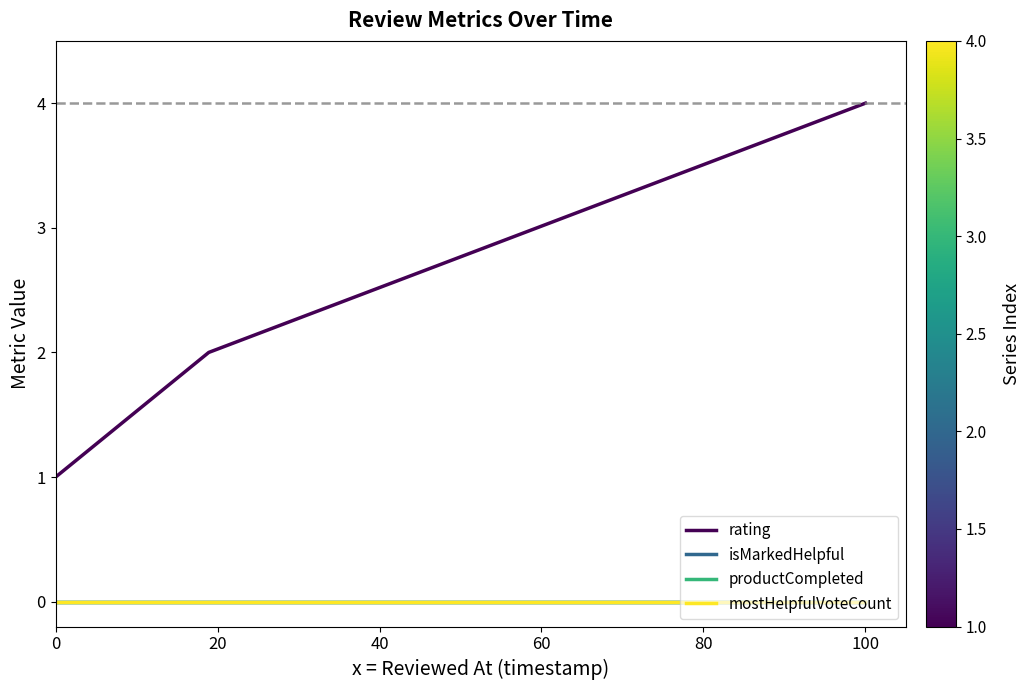

Is this an area chart (filled region under the line)?

No